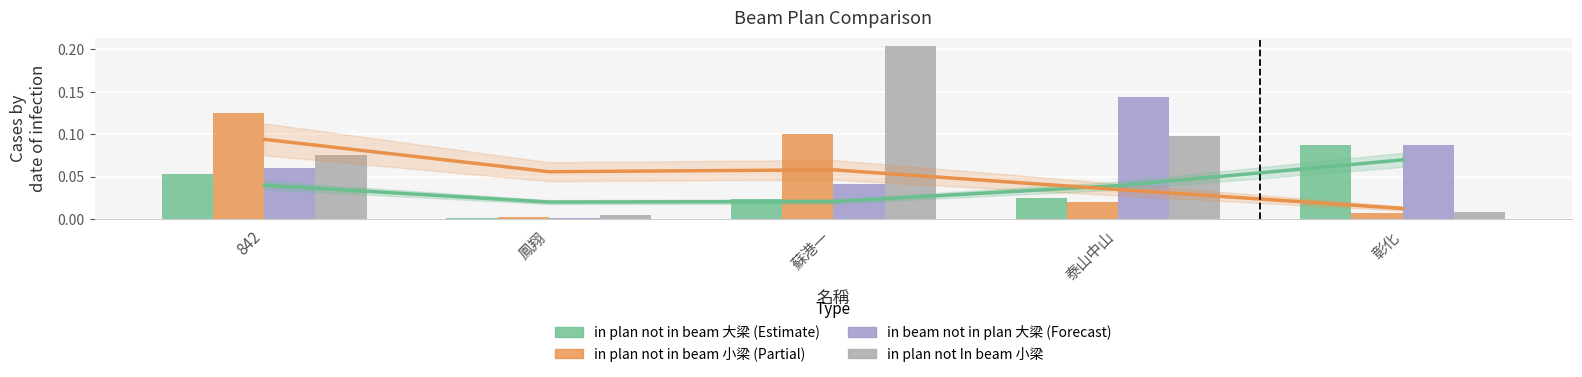

What is the approximate value of in beam not in plan 大梁 at 842?

0.1